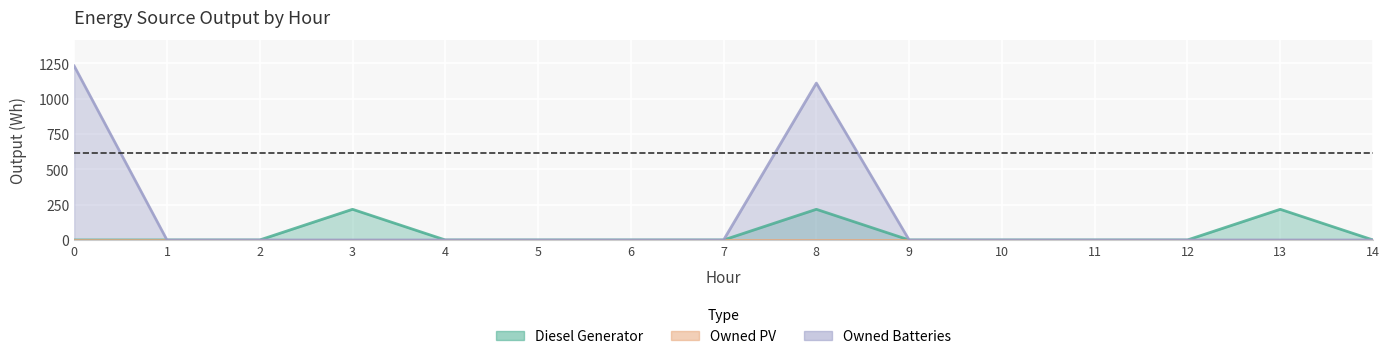

What is the difference between the maximum and second lowest values in the Owned Batteries series?

1231